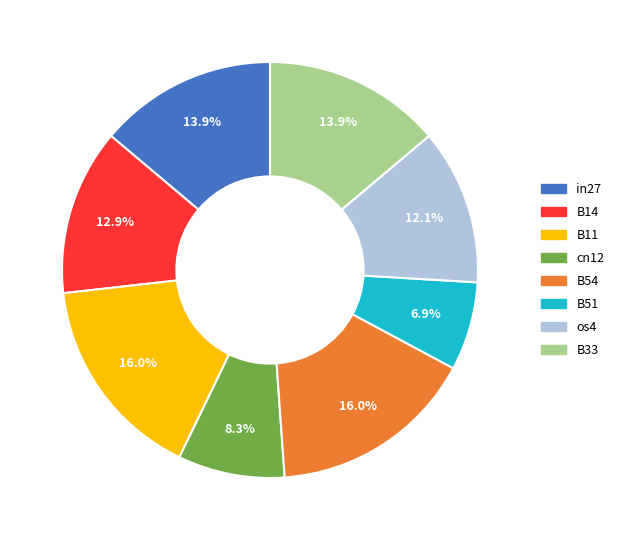

What percentage do B11 and B33 together represent?

29.9%